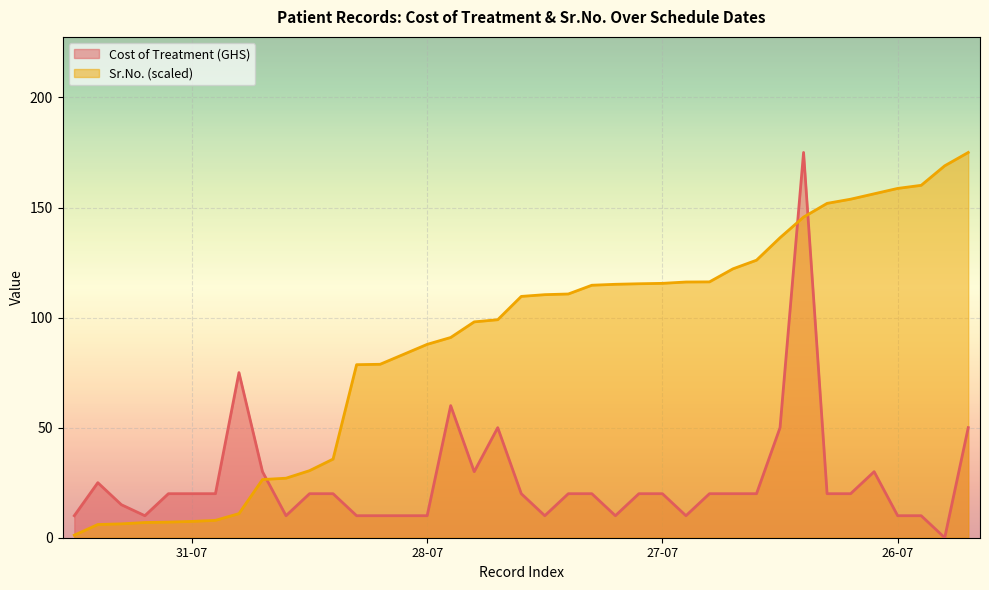

List the series in order of their peak value, highest first.

Cost of Treatment (GHS), Sr.No.